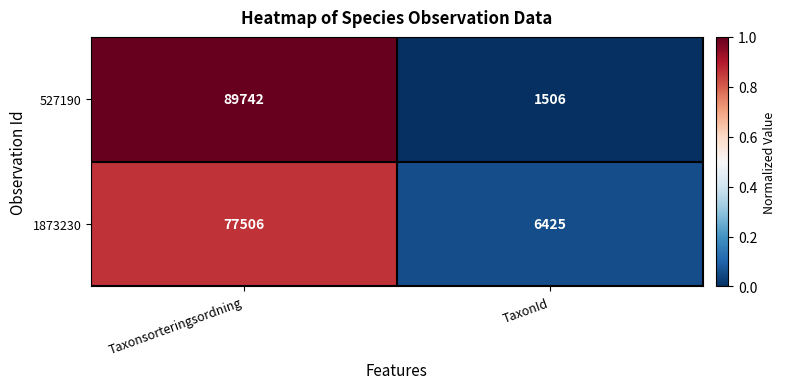

What is the total value across all series at Taxonsorteringsordning?

167248